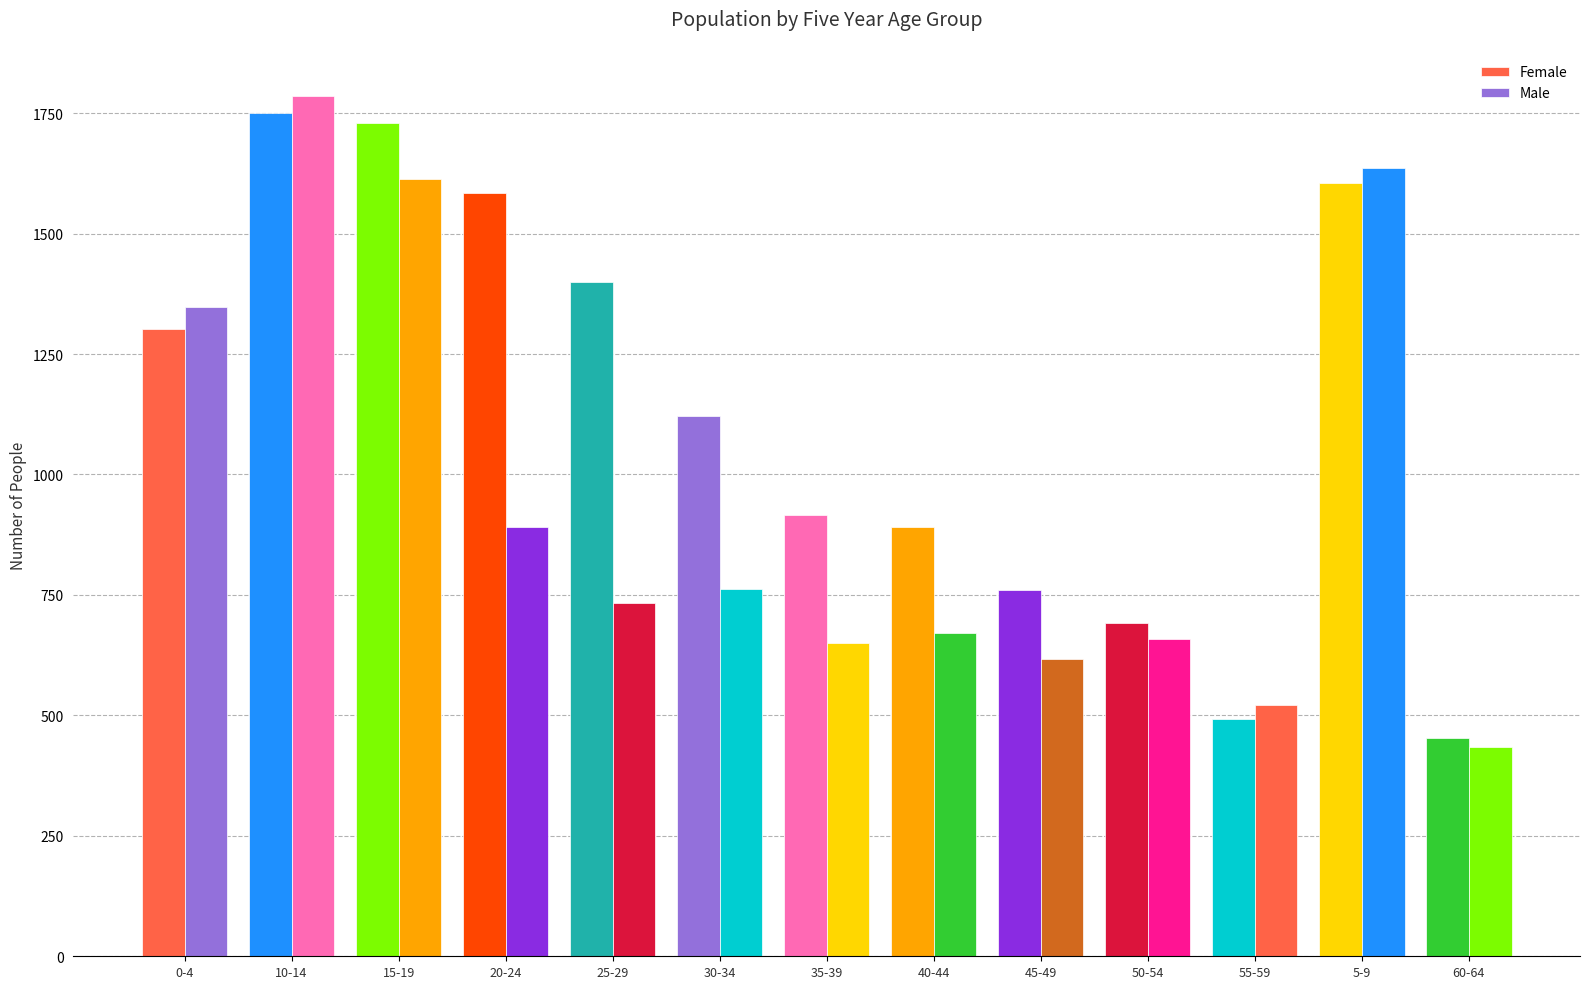

What is the value of the Male bar at the 5th from the left?

734